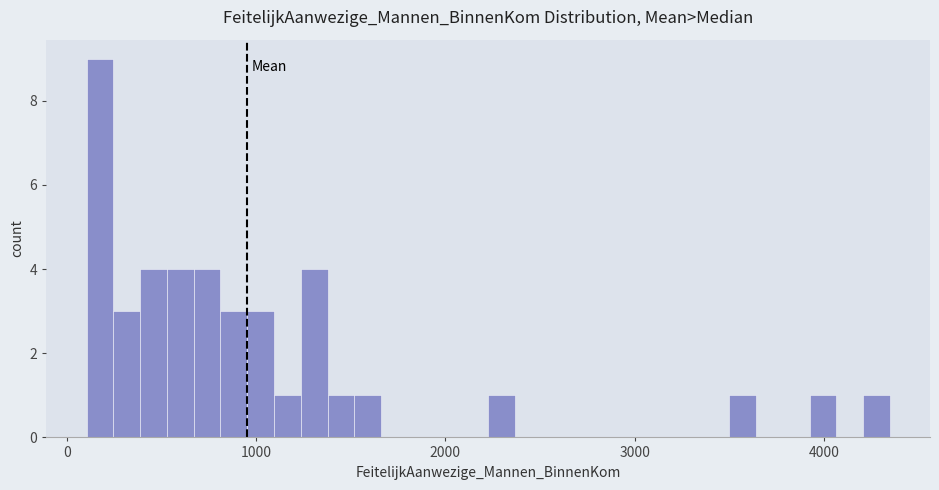

Around what value on the x-axis is the tallest bar? Give the approximate position of its centre, as read against the axis.

200